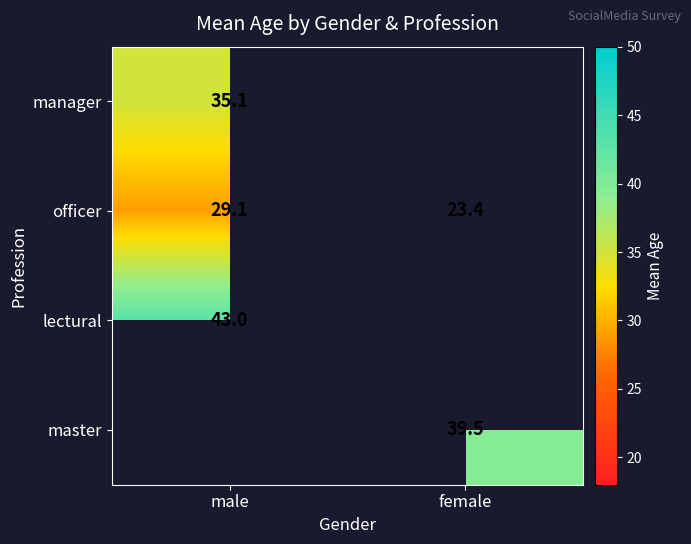

Which category has the lowest value in the officer series?

female